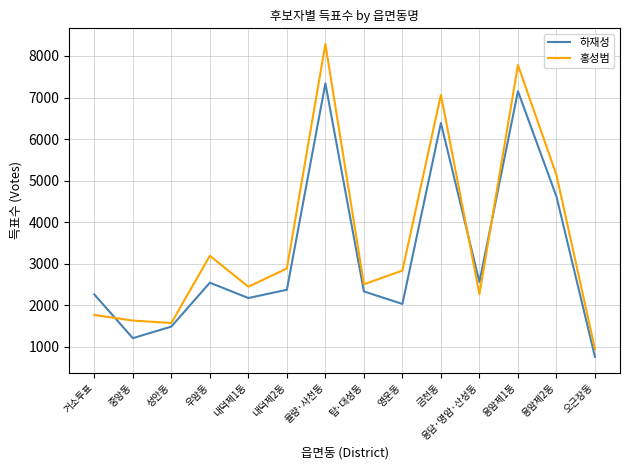

Which series has the largest total across all categories?

홍성범